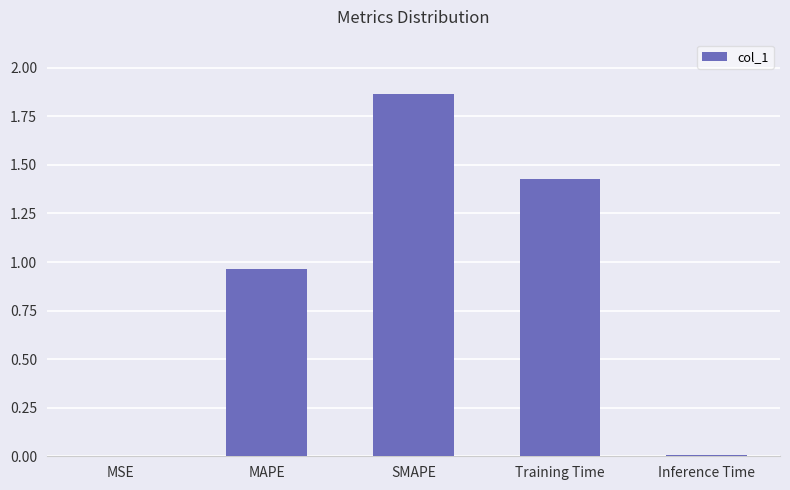

Which category has the highest value across all series?

SMAPE